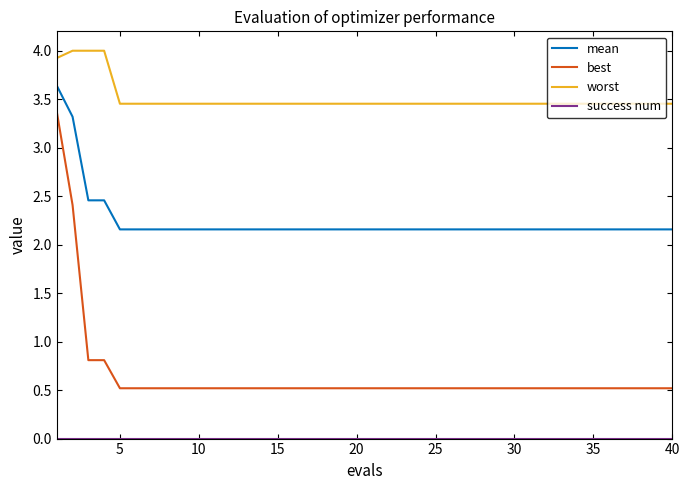

Which series has the widest spread of values?

best